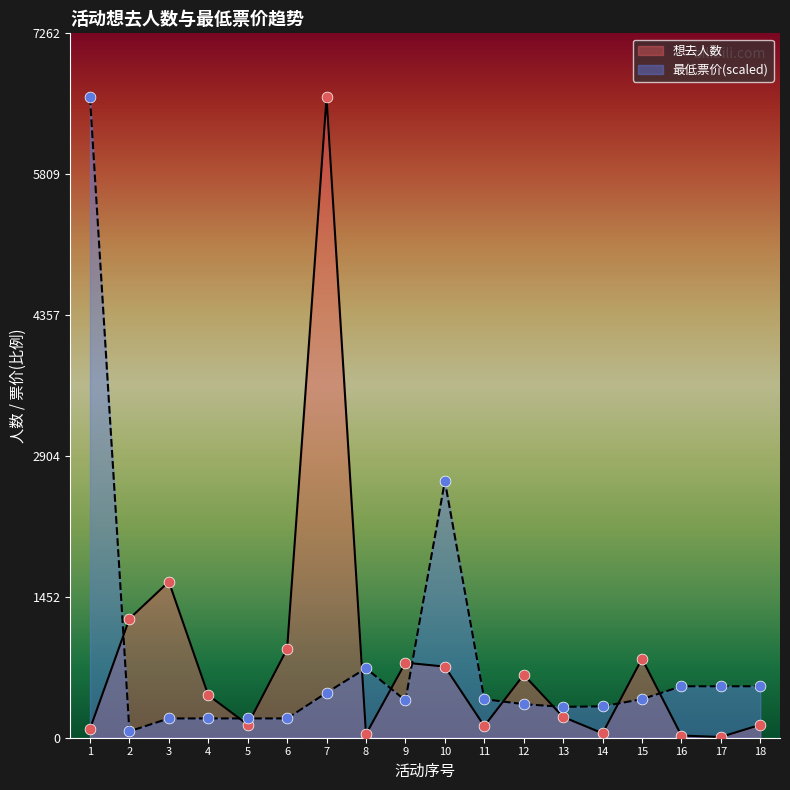

Which series contains the highest Y value?

想去人数